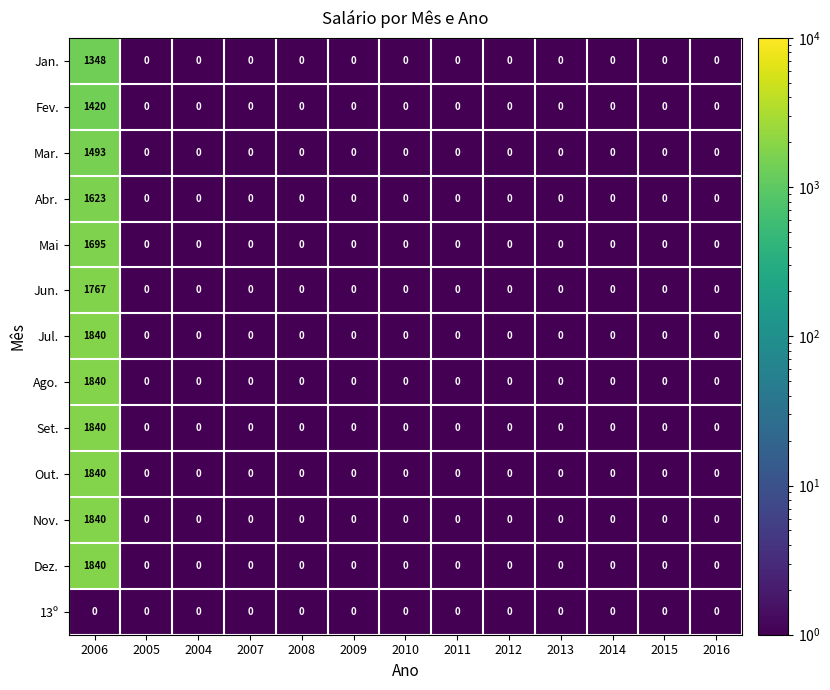

Is it true that Fev. equals 0 at 2004?

True